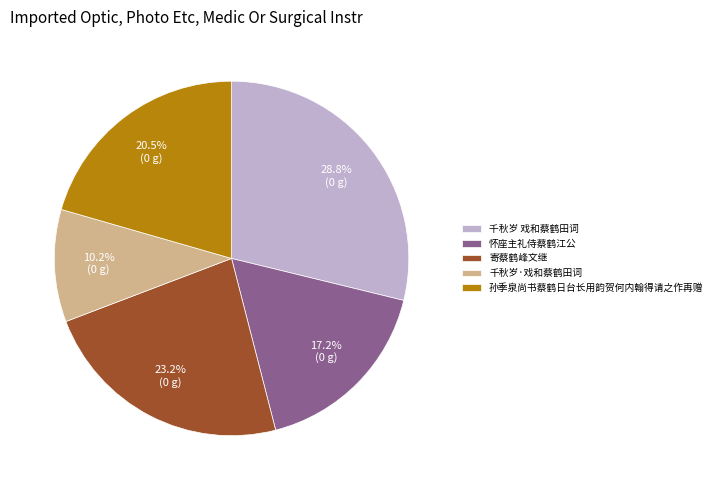

Is it true that 千秋岁 戏和蔡鹤田词 is 36% of the pie?

False